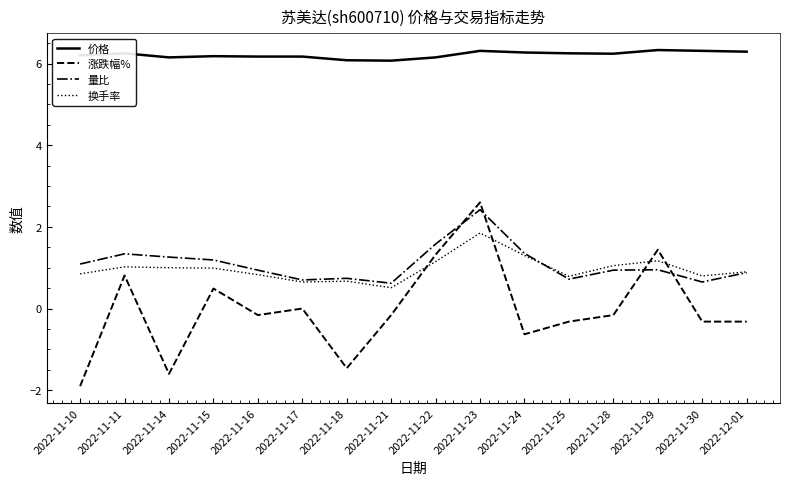

What is the difference between the highest and lowest values at 2022-11-23?

4.5